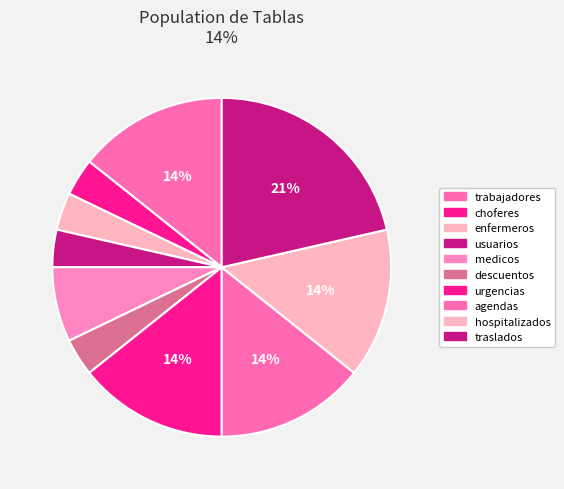

To the nearest percent, what is the difference between the descuentos and agendas slice percentages?

11%